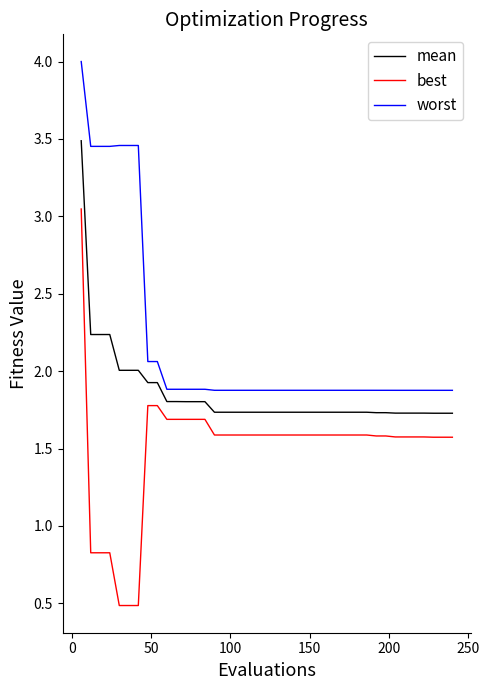

True or false: best and worst intersect in this chart.

False